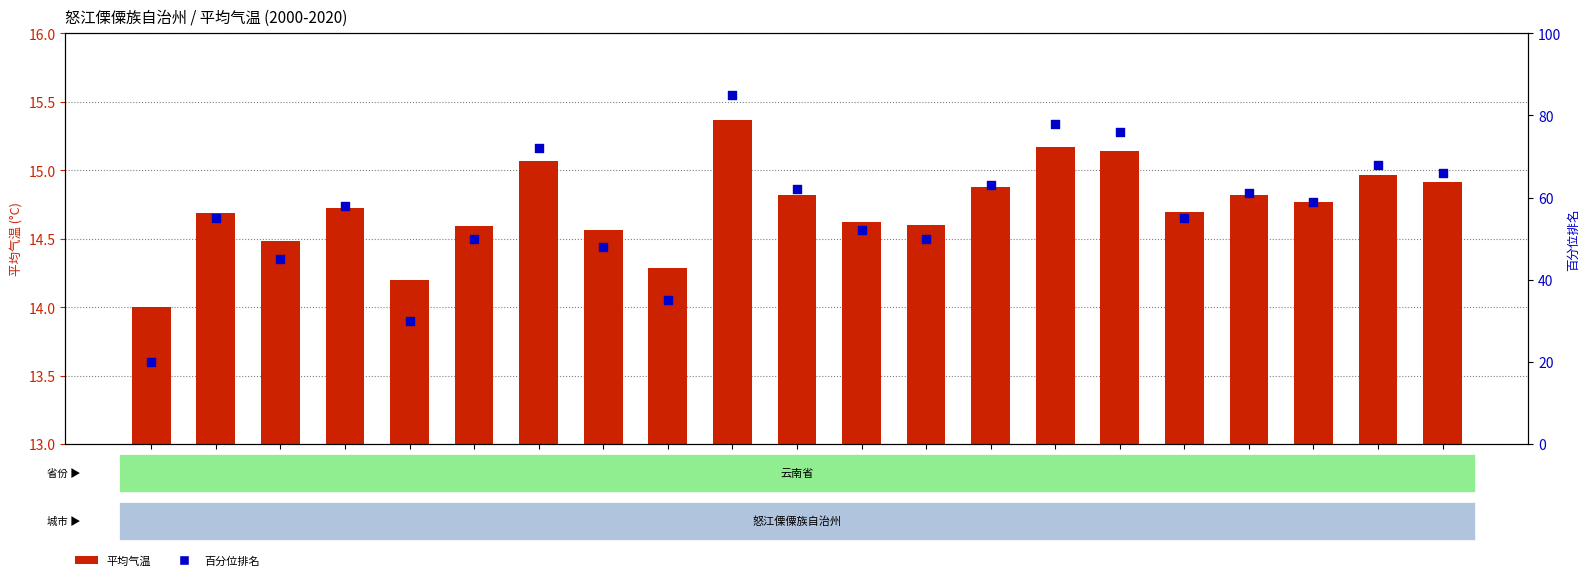

Is the value of 百分位排名 at 2003 greater than the value of 平均气温 at 2002?

Yes